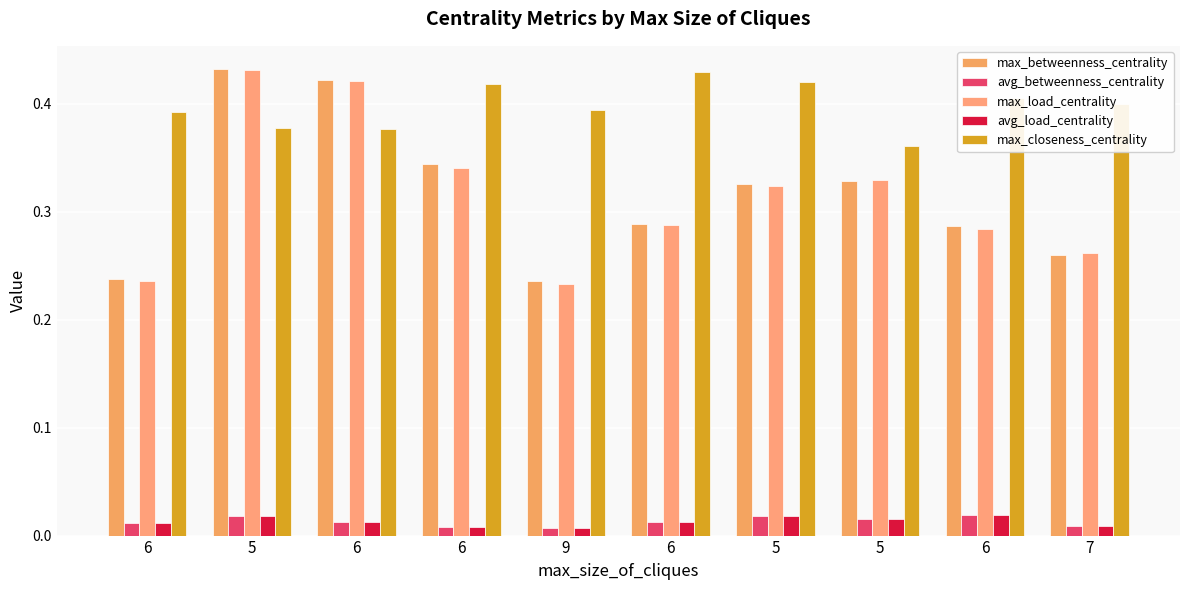

What is the value of the max_load_centrality bar at the 1st from the left?

0.2